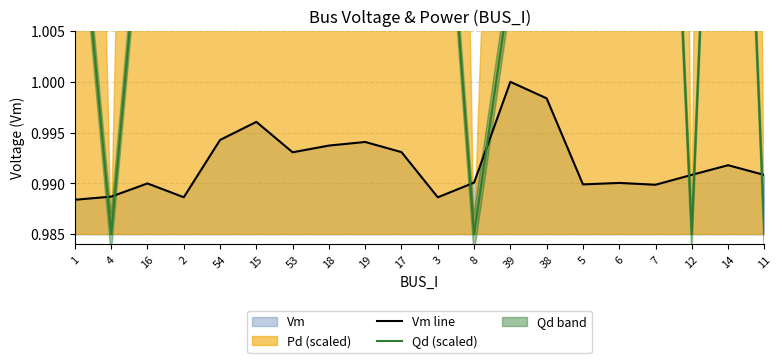

Which series has the largest total across all categories?

Qd (scaled)